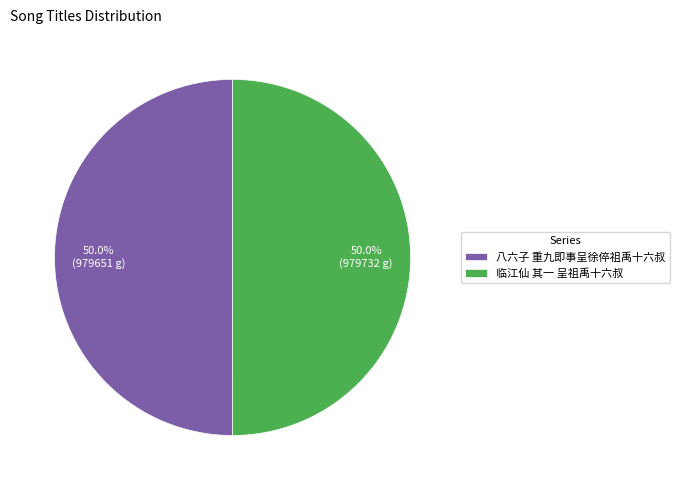

The 八六子 重九即事呈徐倅祖禹十六叔 slice represents 50% of the pie. True or false?

True